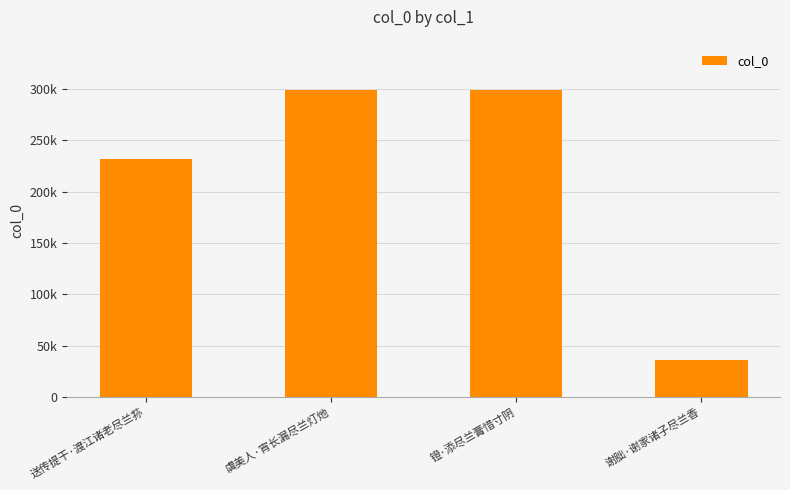

Rank the categories by value from highest to lowest.

虞美人·宵长漏尽兰灯灺, 镫·添尽兰膏惜寸阴, 送传提干·渡江诸老尽兰荪, 谢朏·谢家诸子尽兰香